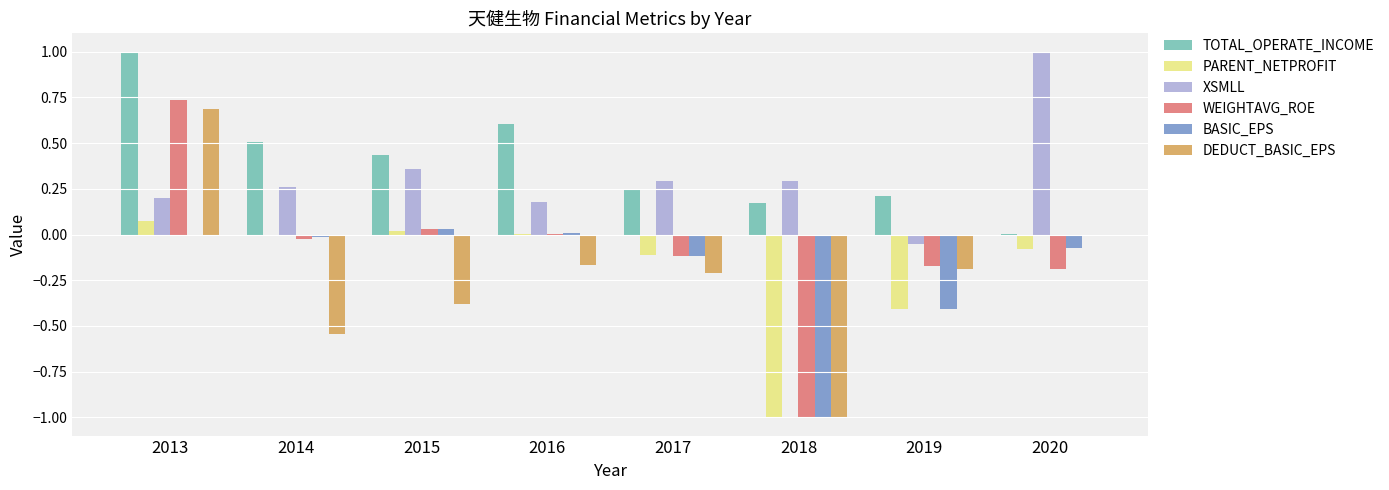

What is the sum of all XSMLL values?

2.5